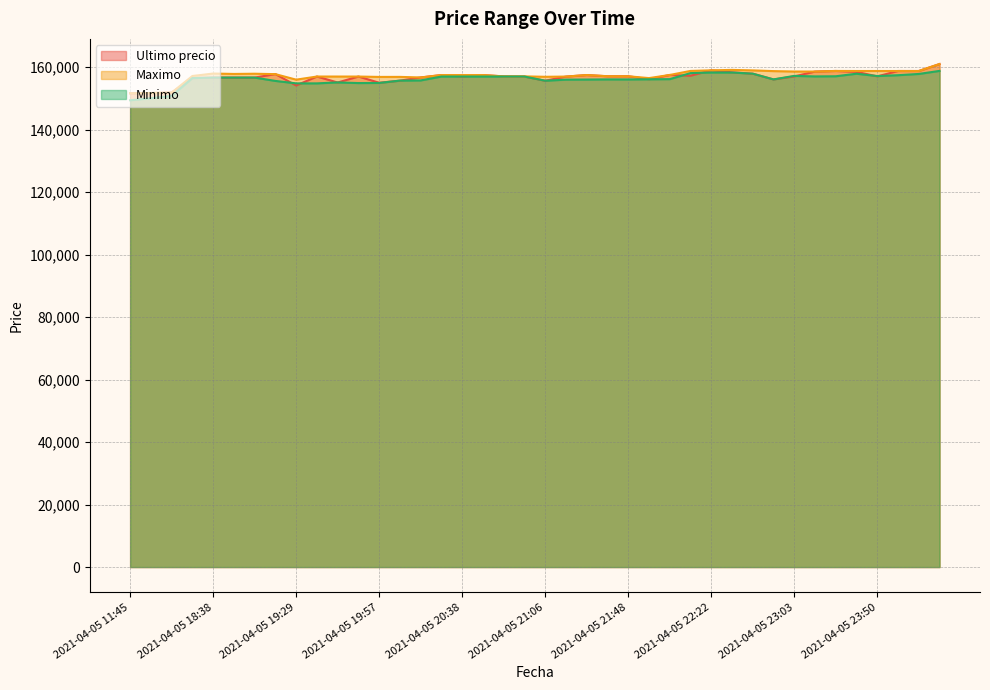

List the series in order of their peak value, highest first.

Ultimo precio, Maximo, Minimo